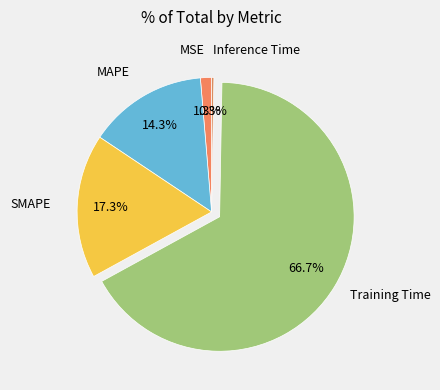

Which slice represents more than half of the pie?

Training Time